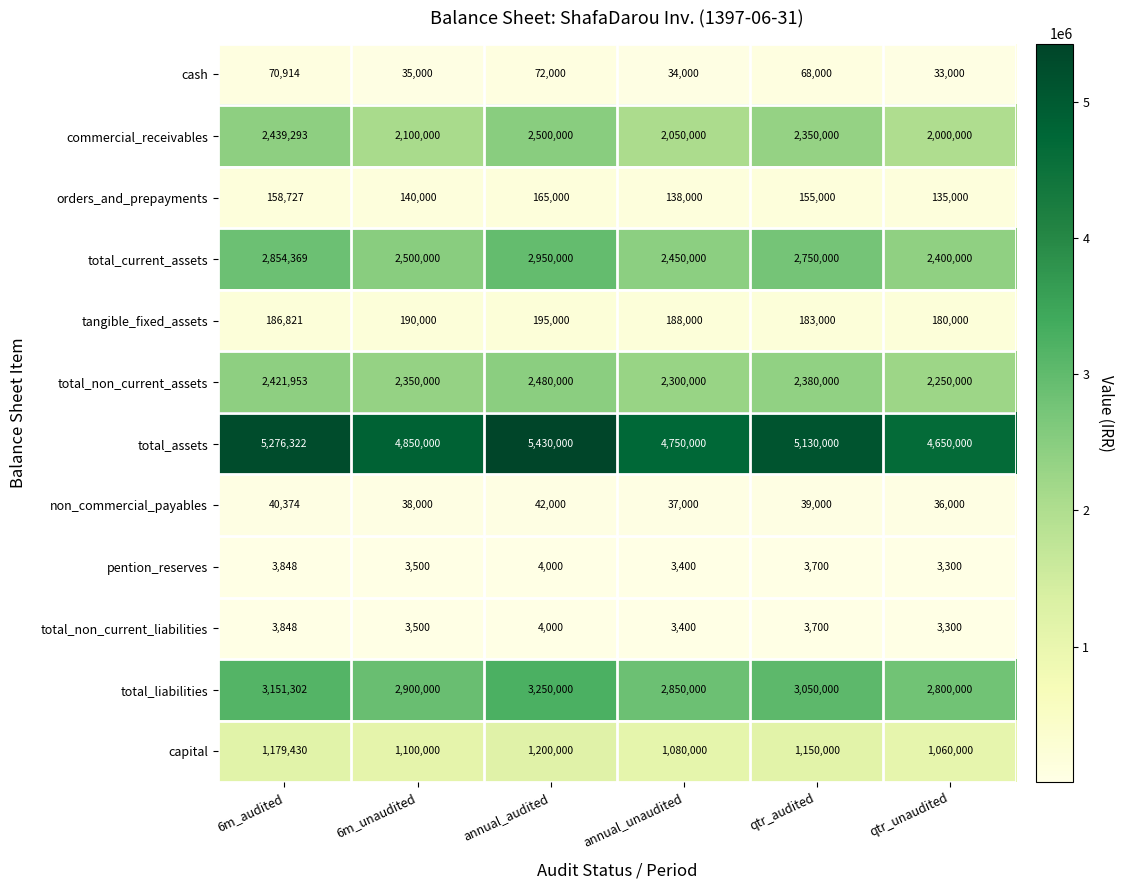

How many data points in total_non_current_liabilities are less than 3700?

3